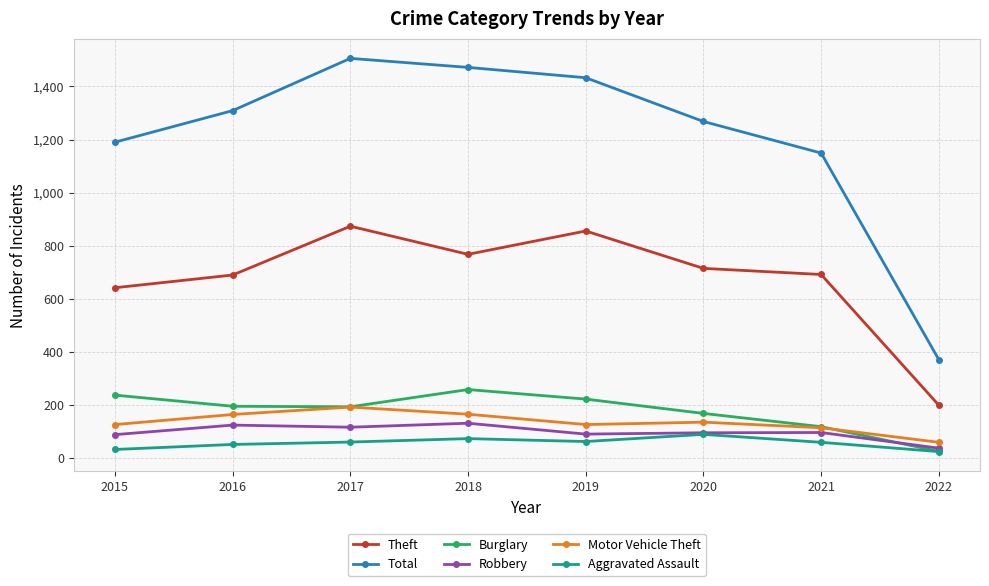

True or false: Motor Vehicle Theft and Robbery cross at least once.

False